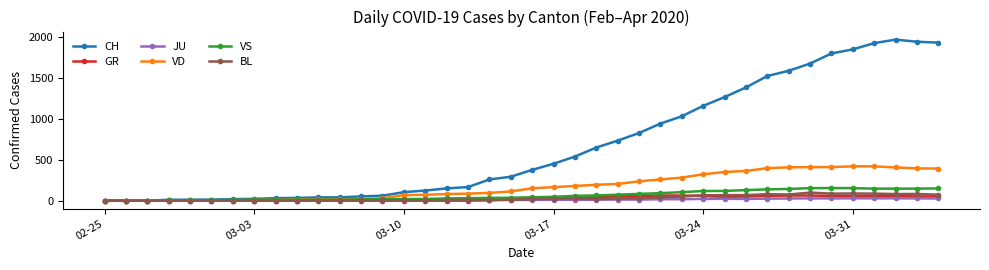

What is the difference between the second highest and second lowest values in the BL series?

88